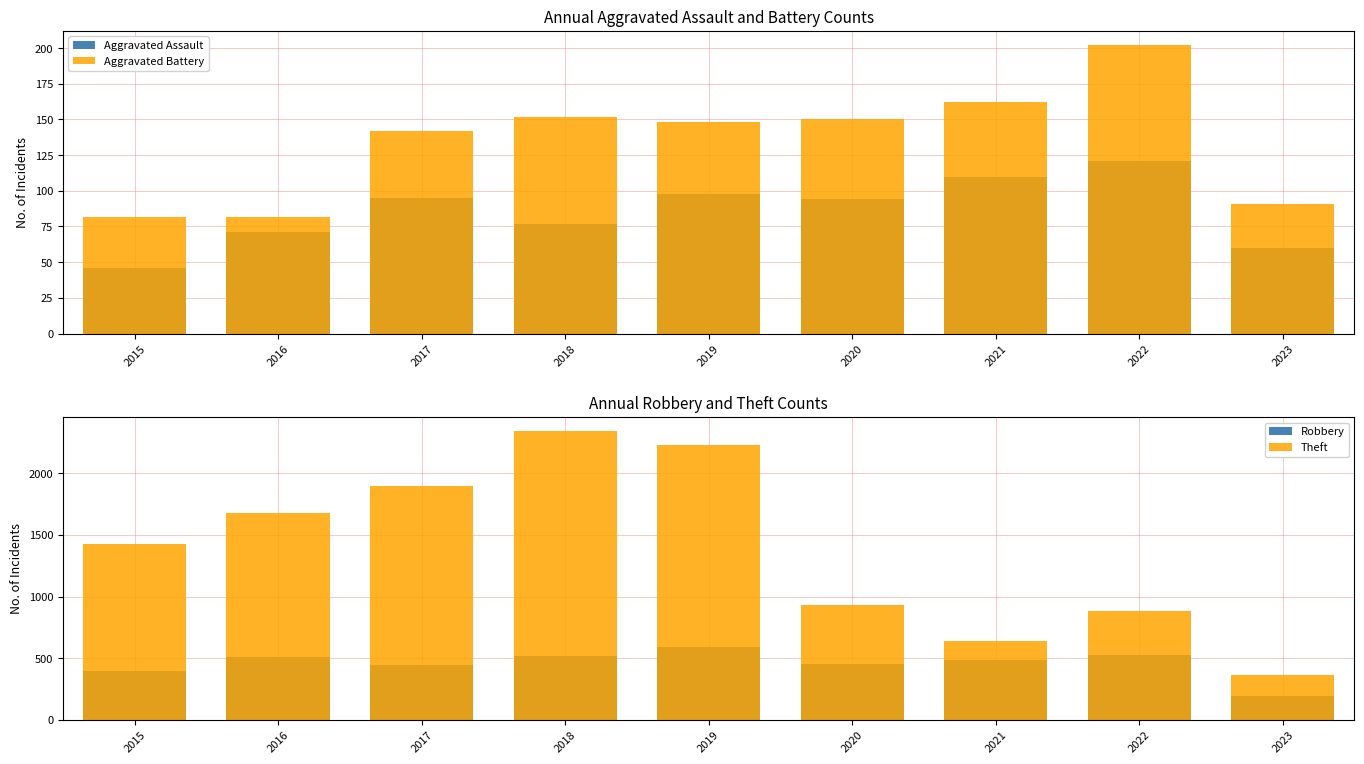

Reading right to left, what are all the values shown in this chart?

Aggravated Assault: 2023=60	2022=121	2021=110	2020=94	2019=98	2018=77	2017=95	2016=71	2015=46
Aggravated Battery: 2023=91	2022=202	2021=162	2020=150	2019=148	2018=152	2017=142	2016=82	2015=82
Robbery: 2023=191	2022=521	2021=484	2020=450	2019=591	2018=519	2017=446	2016=510	2015=395
Theft: 2023=364	2022=880	2021=642	2020=930	2019=2230	2018=2341	2017=1896	2016=1676	2015=1429